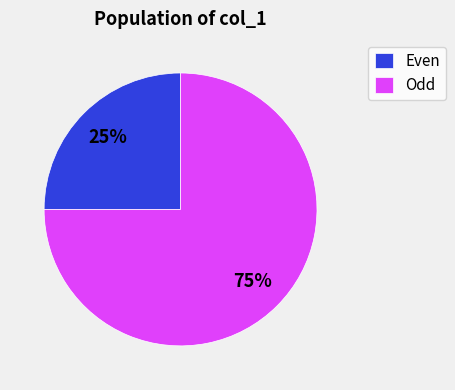

What is the ratio of the value at Even to the value at Odd?

0.3